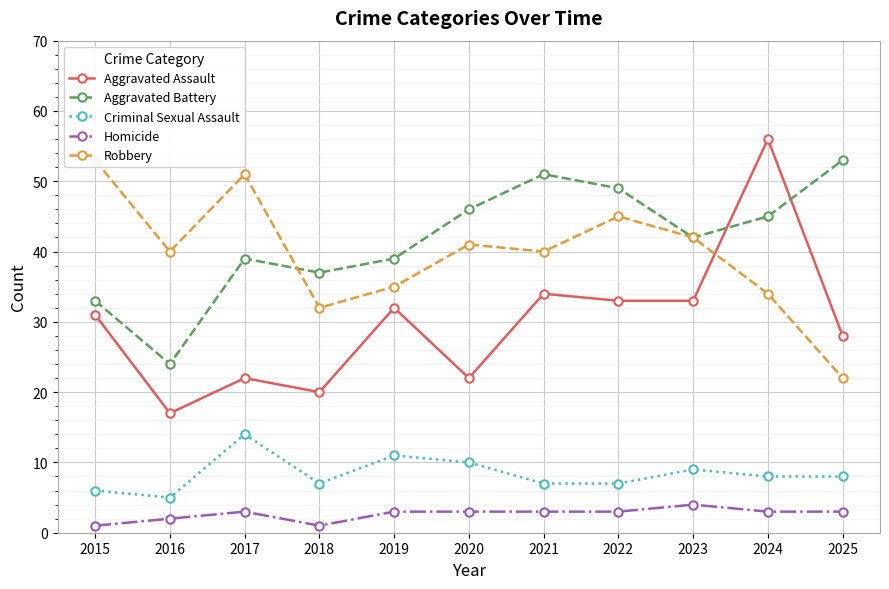

At 2019, list the series in order from largest to smallest.

Aggravated Battery, Robbery, Aggravated Assault, Criminal Sexual Assault, Homicide